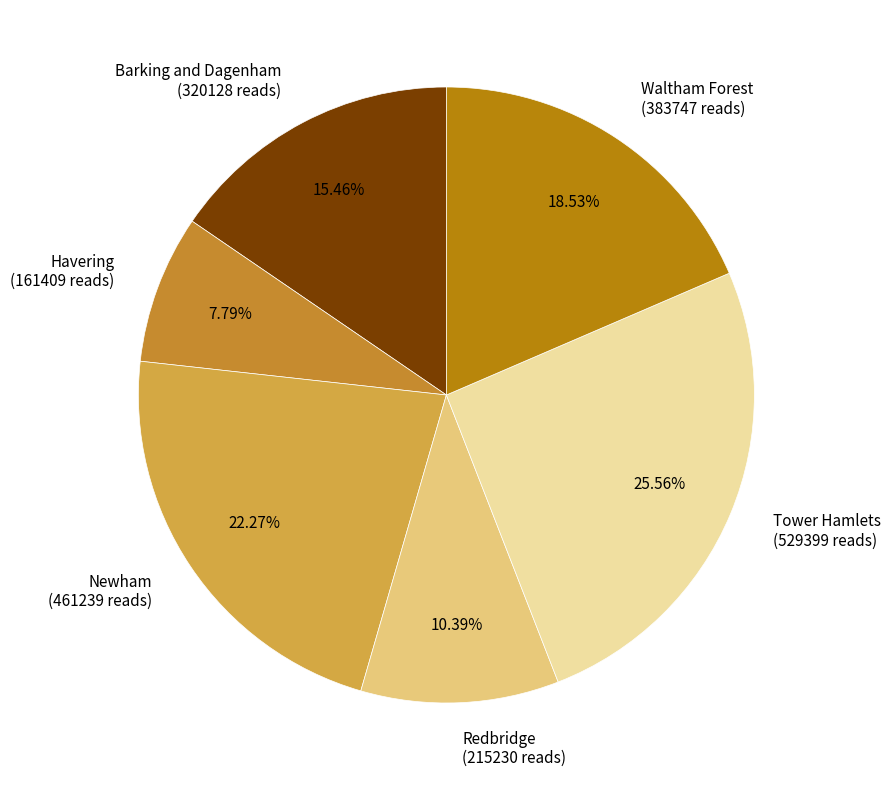

Does Waltham Forest account for over 50% of the chart?

No